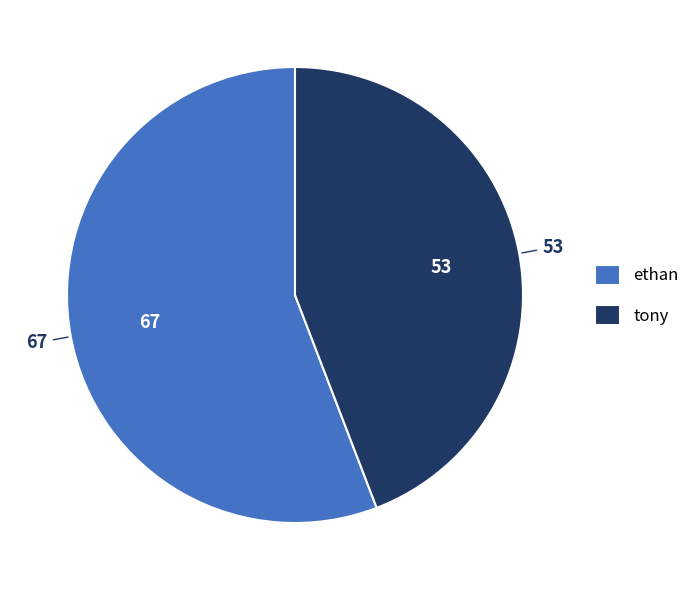

Rank the categories by value from lowest to highest.

tony, ethan